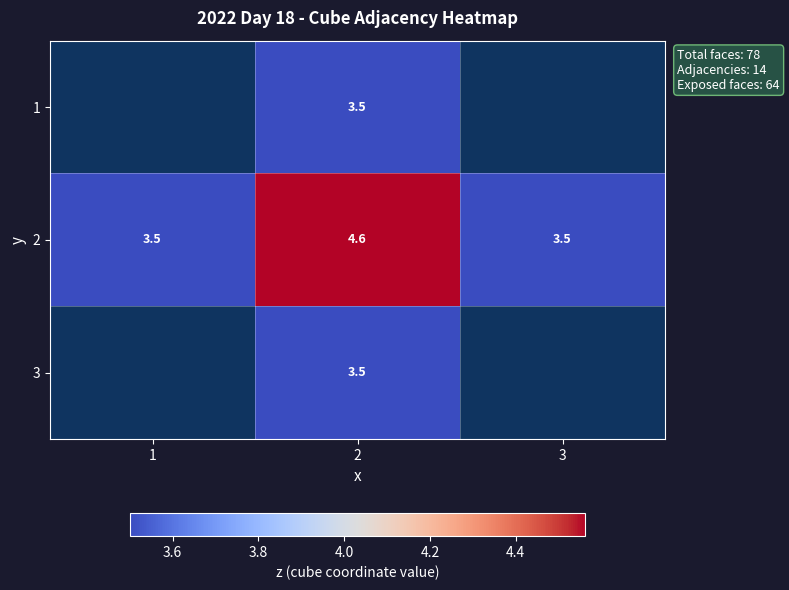

The value of 1 at 2 is 3.5. True or false?

True